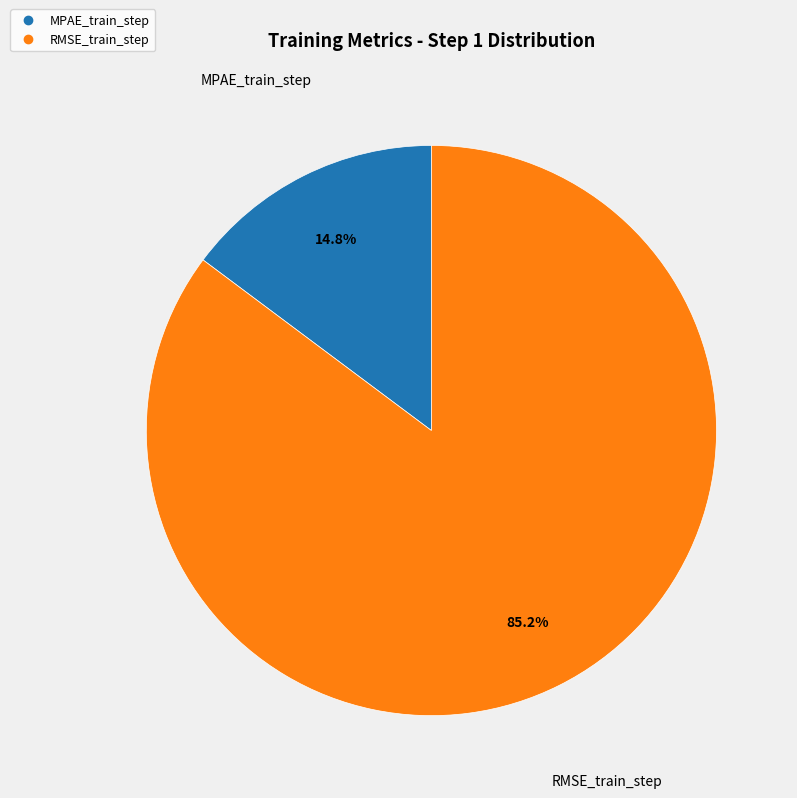

How many slices are in this pie chart?

2